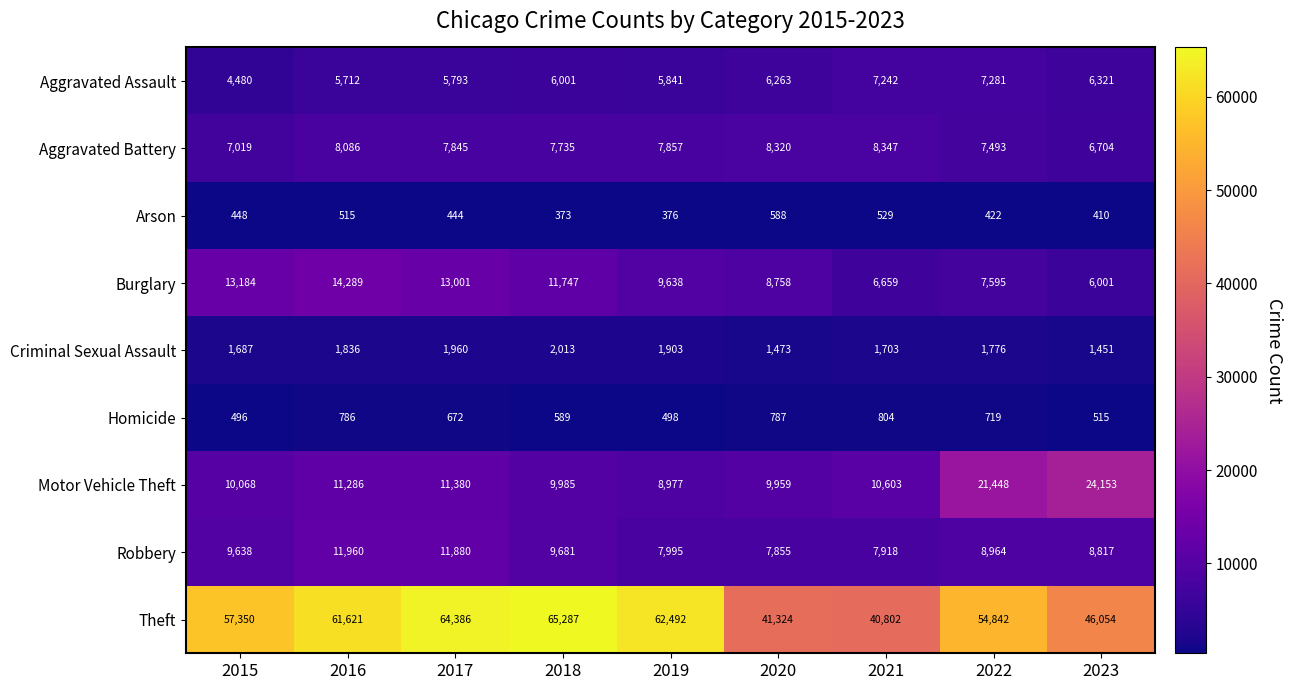

How many categories are shown in the chart?

9